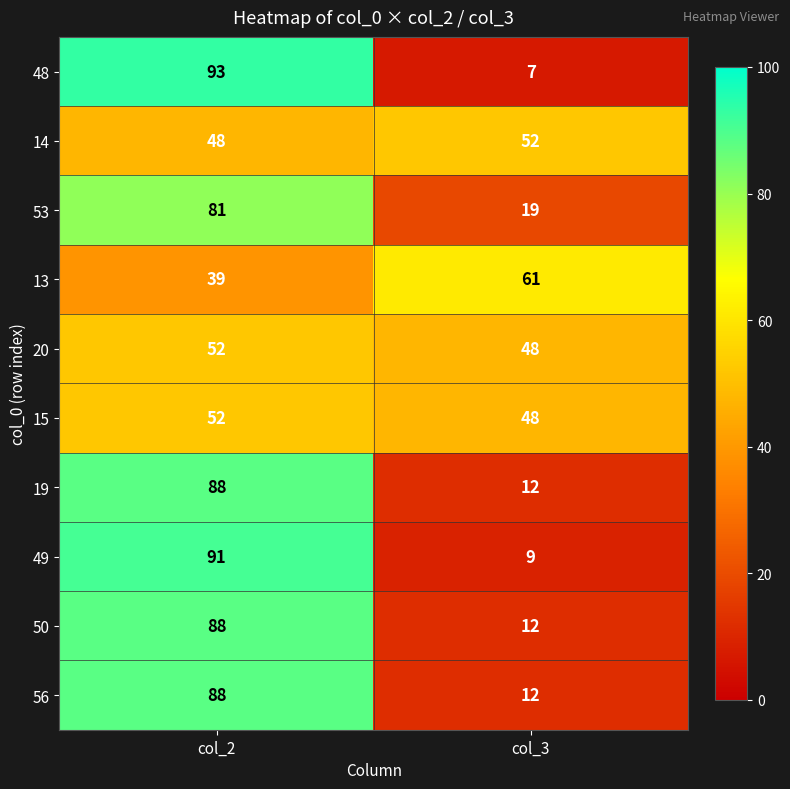

What is the sum of the 19 values at col_2 and col_3?

100